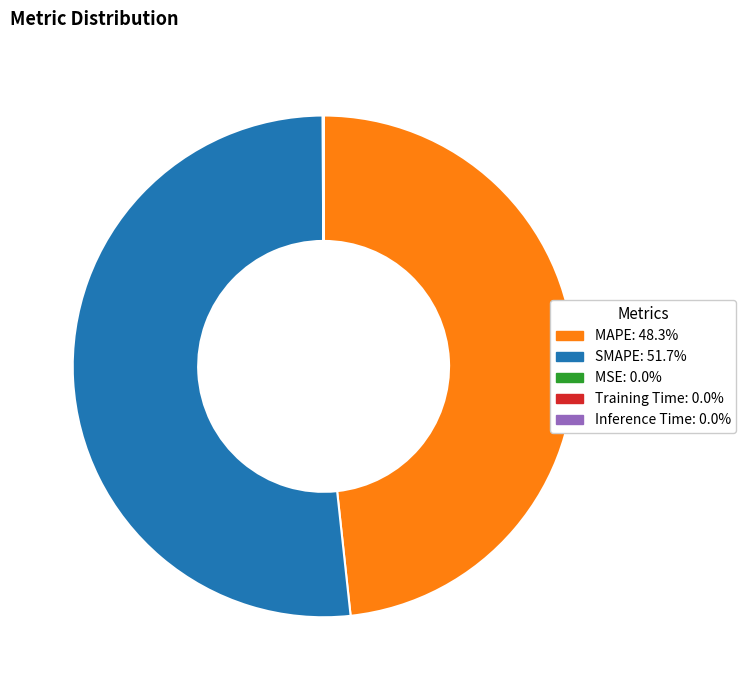

Does SMAPE: 51.7% represent more than half of the total?

Yes